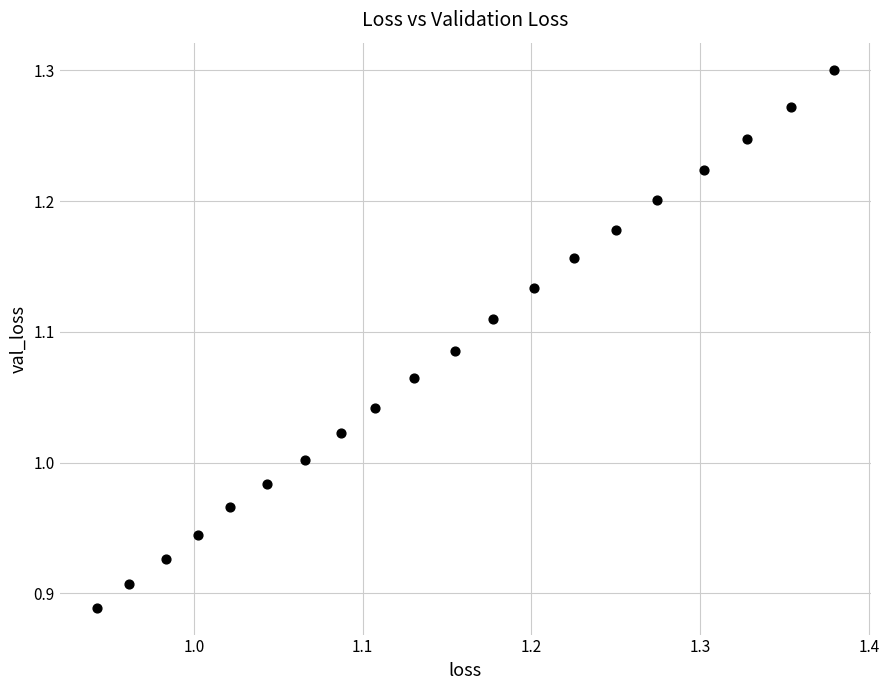

What is the range of Y values (max minus min)?

0.4